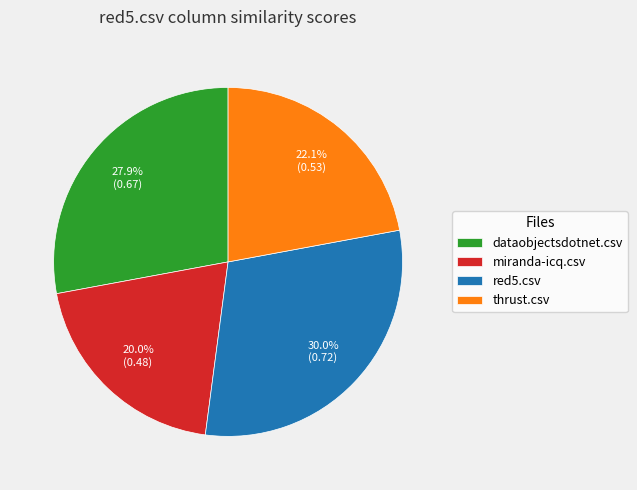

To the nearest percent, what is the average slice percentage?

25%